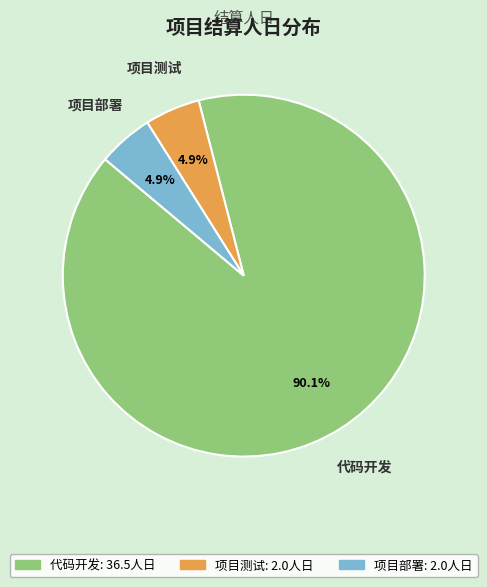

What portion of the pie excludes 项目部署?

95.1%